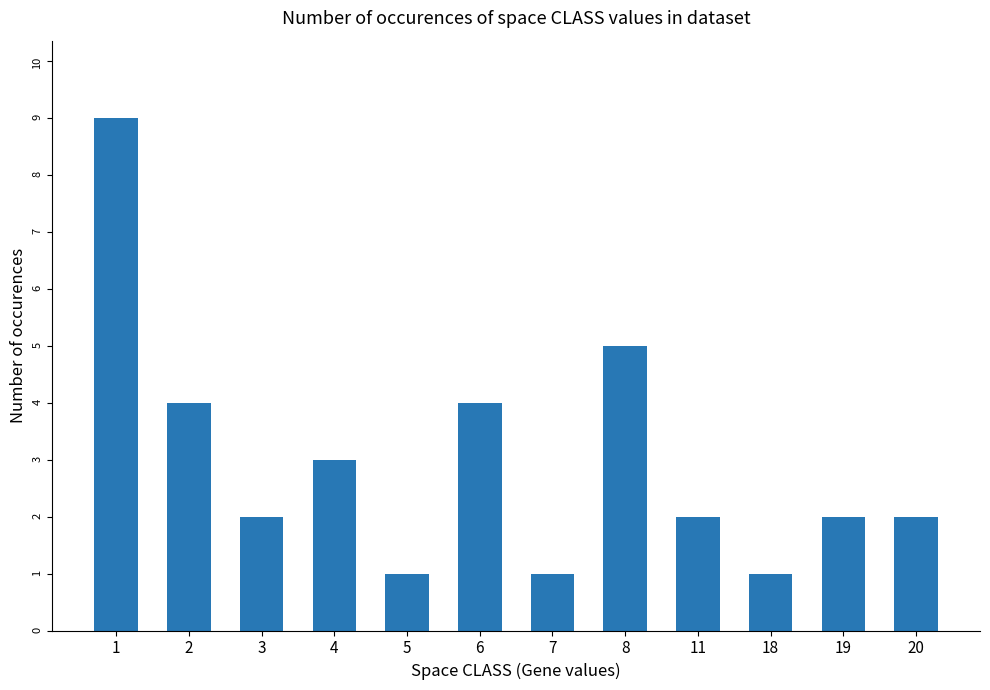

What is the sum of all values?

36